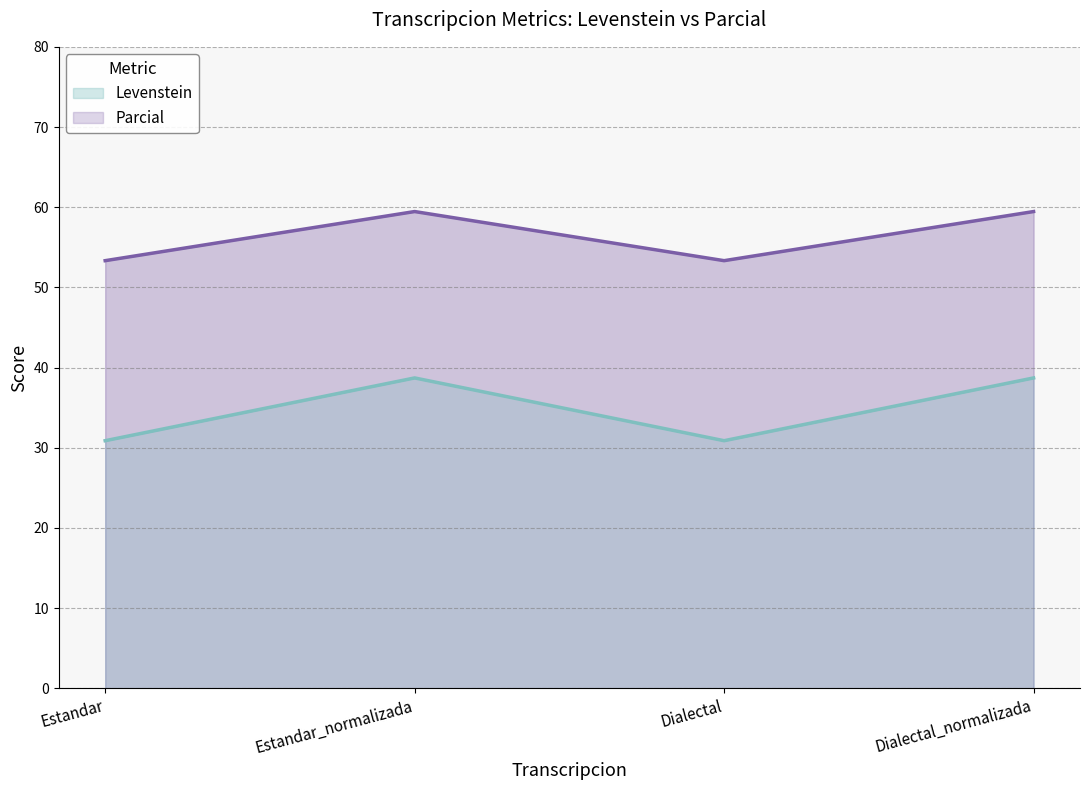

What is the difference between the second highest and second lowest values in the Levenstein series?

7.8